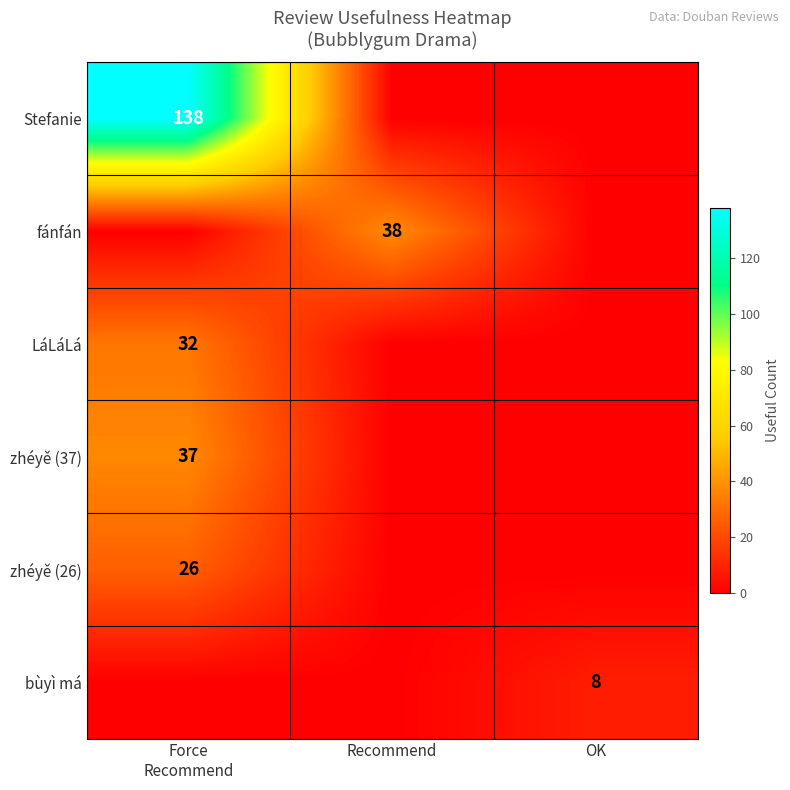

The bùyì má series shows 3 at OK. True or false?

False